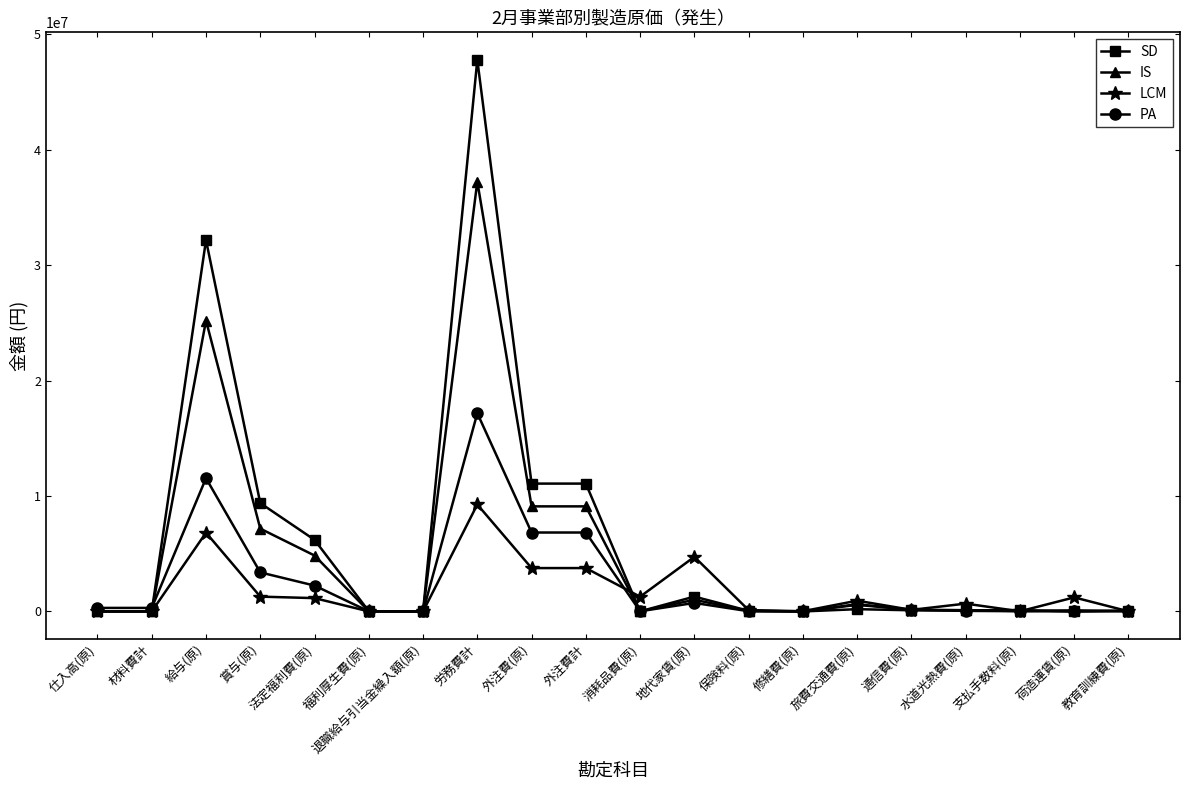

The value of LCM at 地代家賃(原) is 4732400. True or false?

True